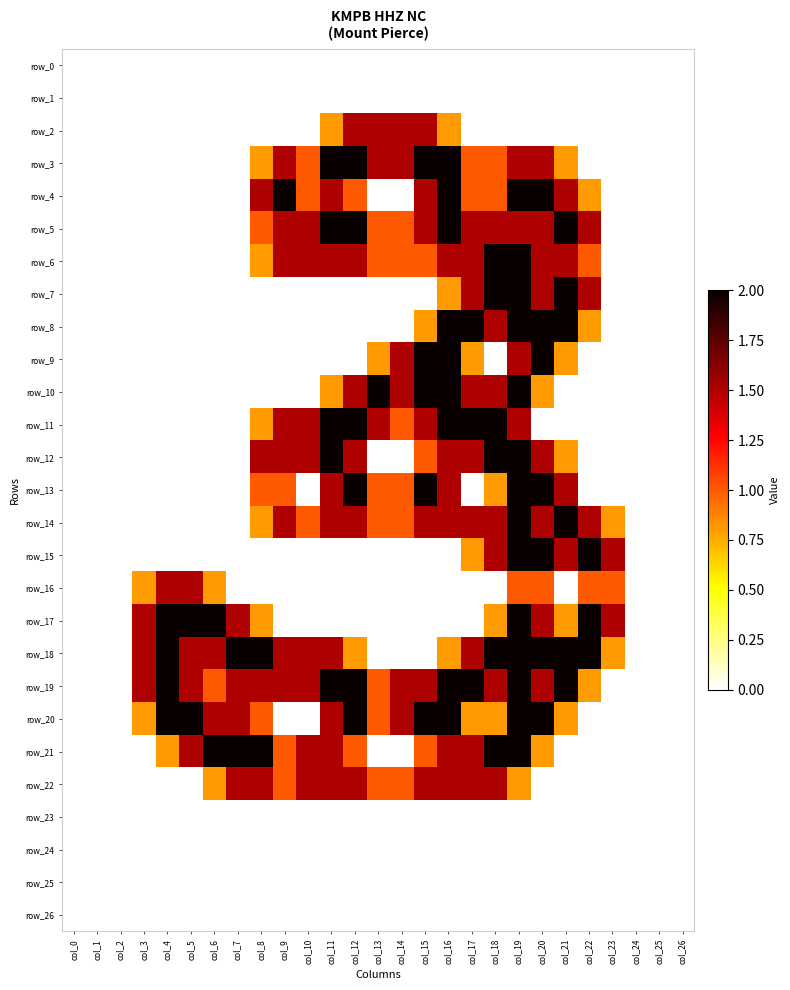

Which has a higher value, col_21 or col_0?

col_21